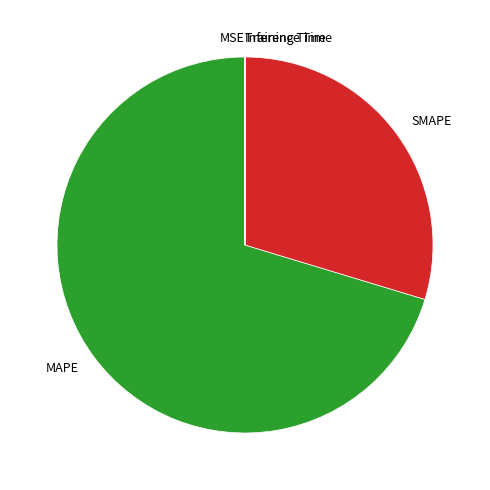

Approximately how many times larger is the value at MAPE compared to SMAPE?

2.4